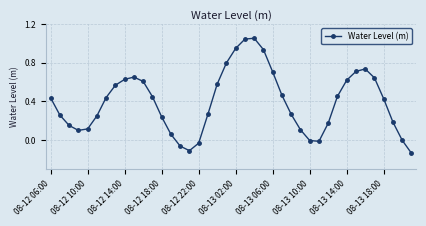

How many interior local valleys (lower than both neighbors) does the data have?

3